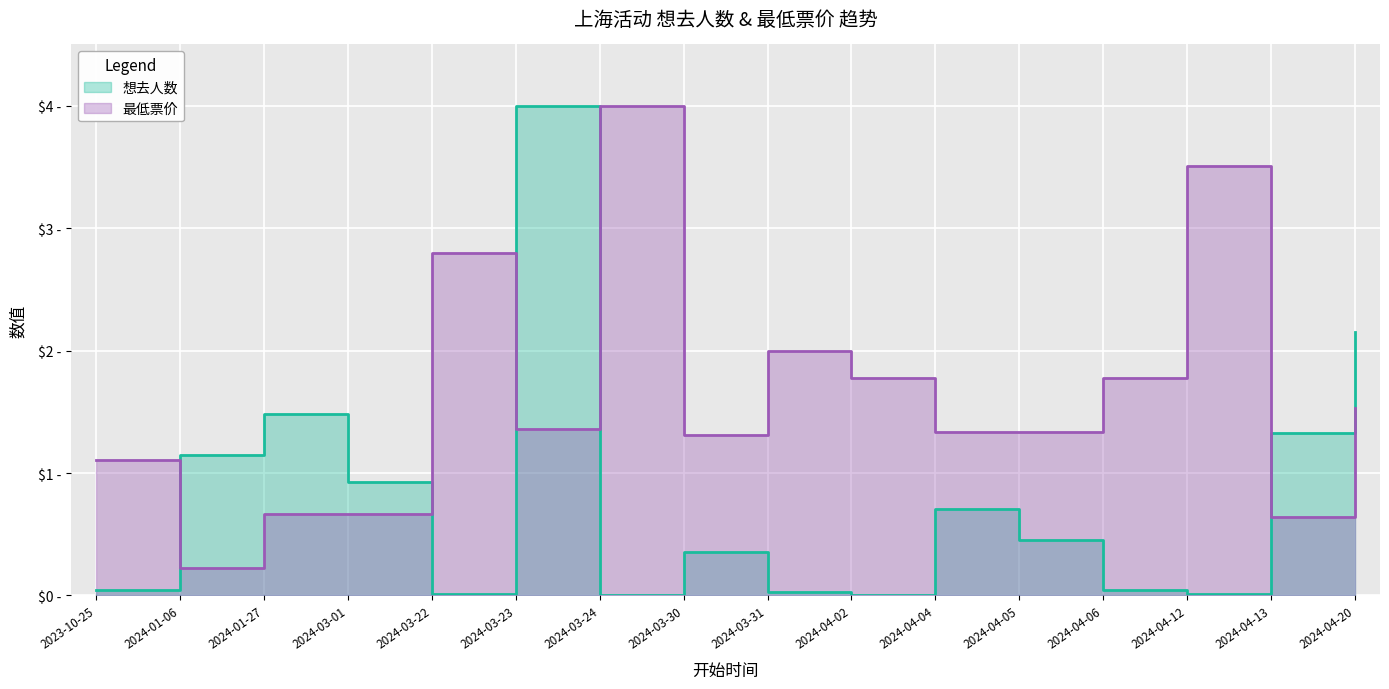

At which label does 最低票价 first exceed 1?

2023-10-25